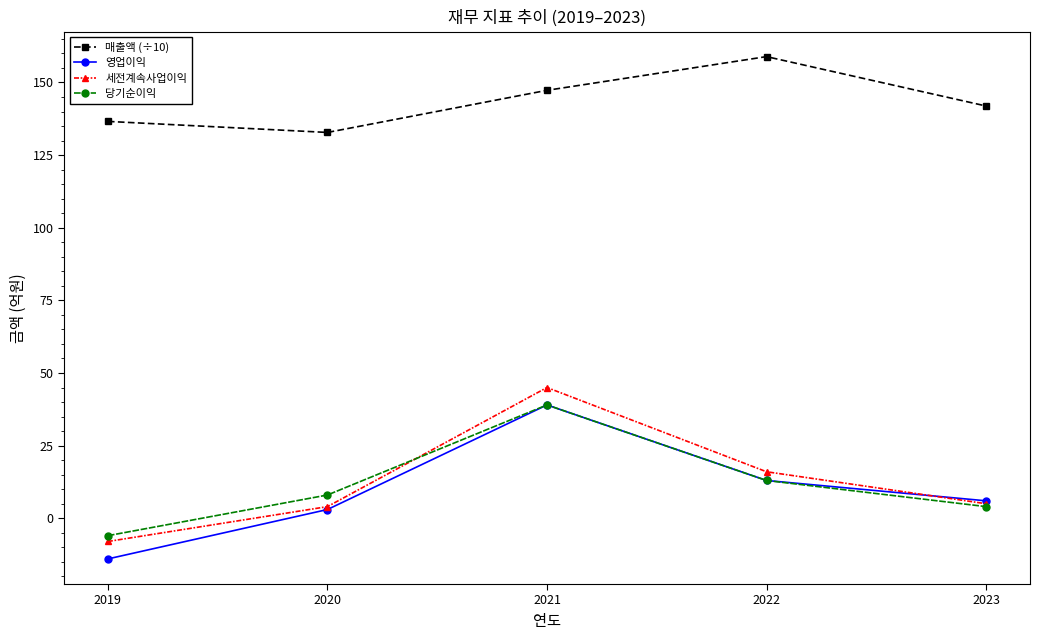

In 당기순이익, how many points are higher than both neighbors (excluding endpoints)?

1